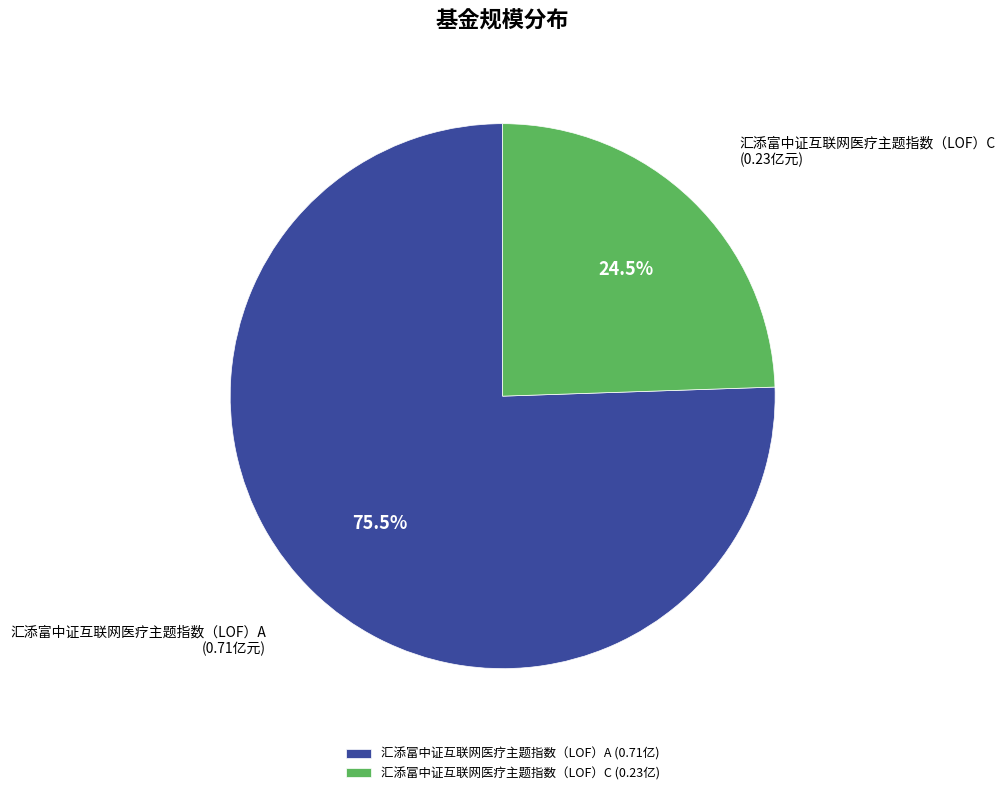

Combined, what portion of the pie is 汇添富中证互联网医疗主题指数（LOF）C and 汇添富中证互联网医疗主题指数（LOF）A?

100.0%